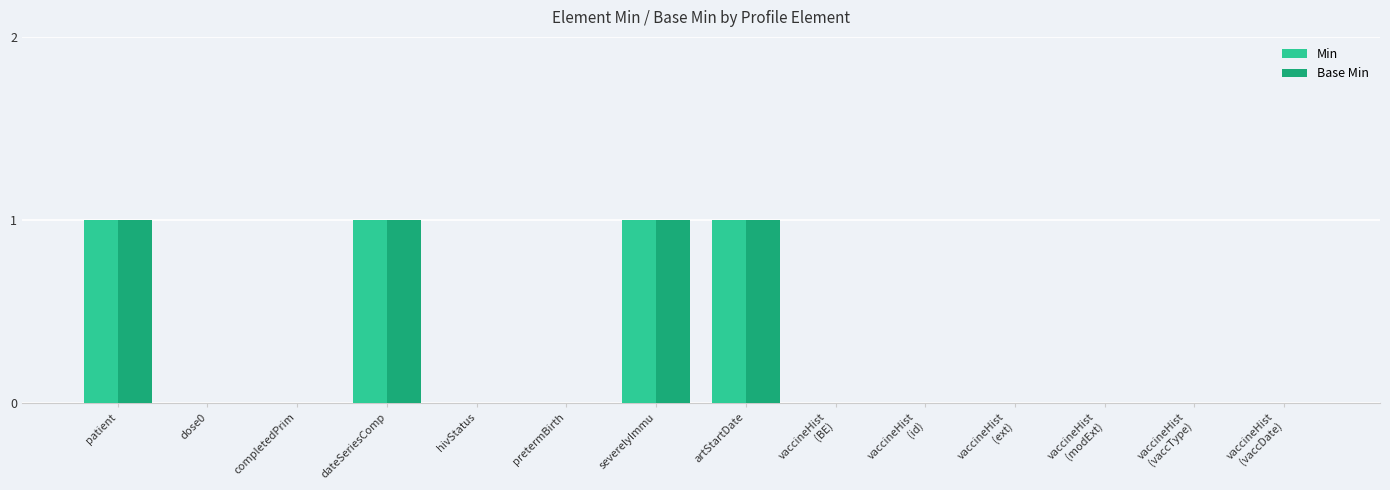

Is it true that Base Min equals 0 at dateSeriesComp?

False